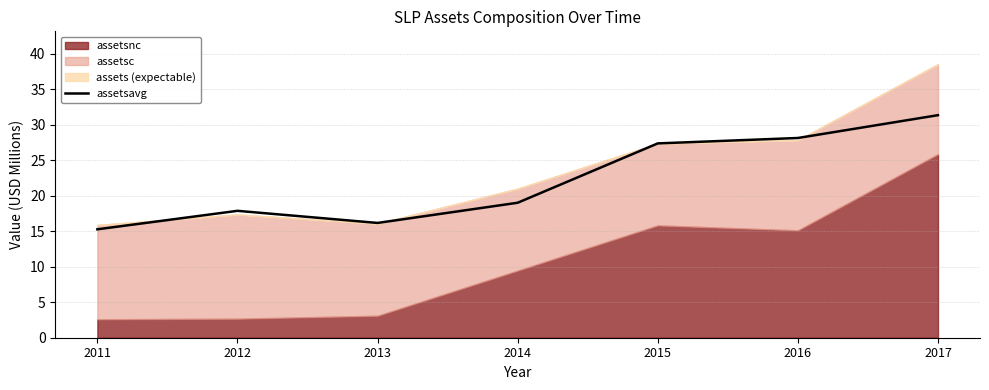

How many data points does each series have?

7